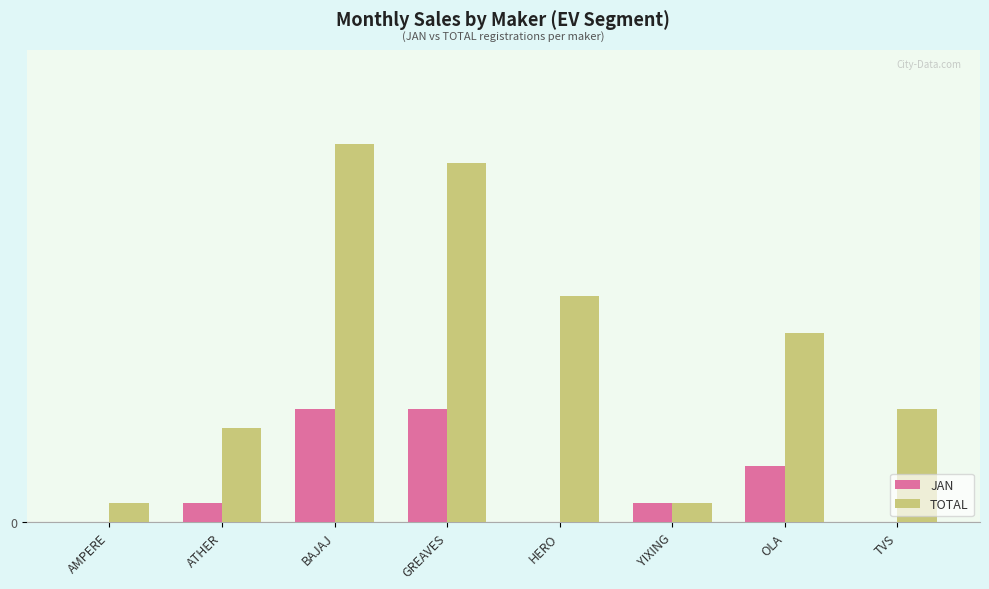

Which category has the lowest value in the TOTAL series?

AMPERE